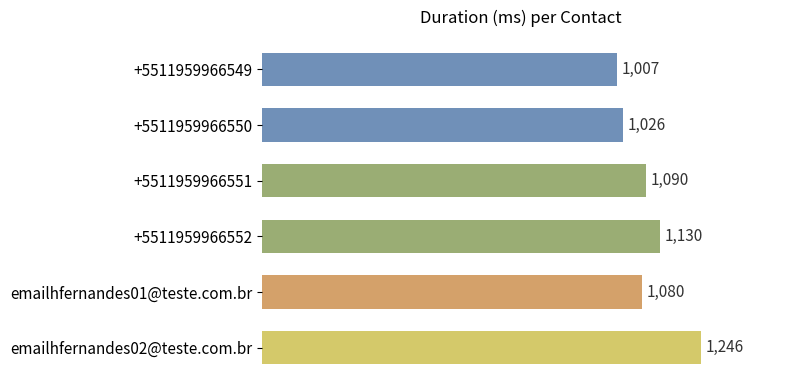

Reading top to bottom, transcribe all the data shown in this chart.

1007	1026	1090	1130	1080	1246